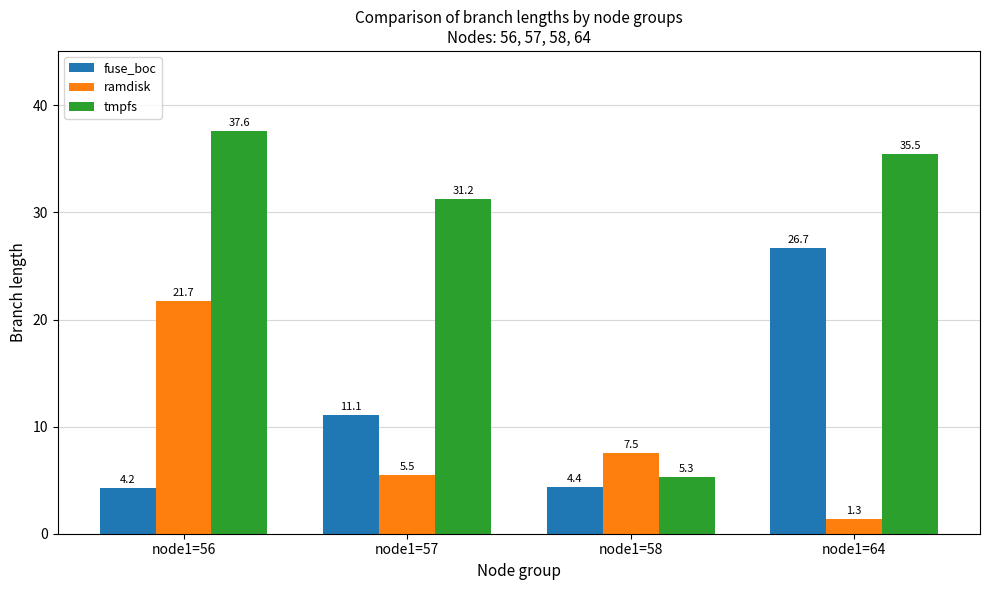

At how many categories does at least one series exceed 22?

3